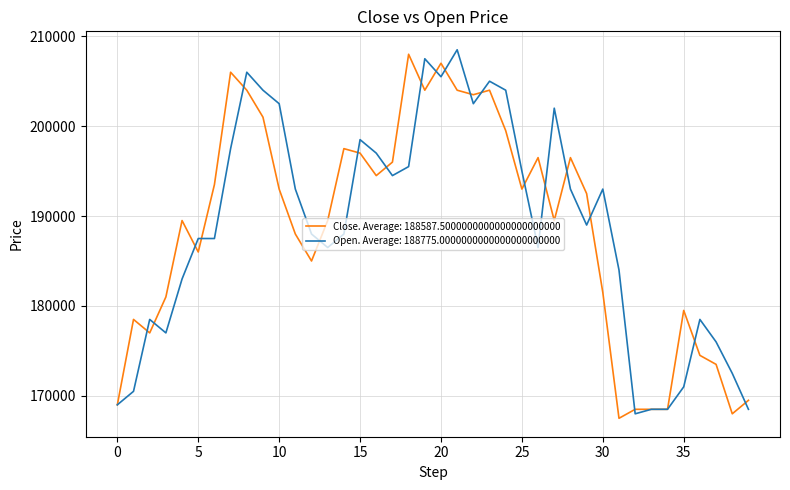

At how many categories does at least one series exceed 188623?

25